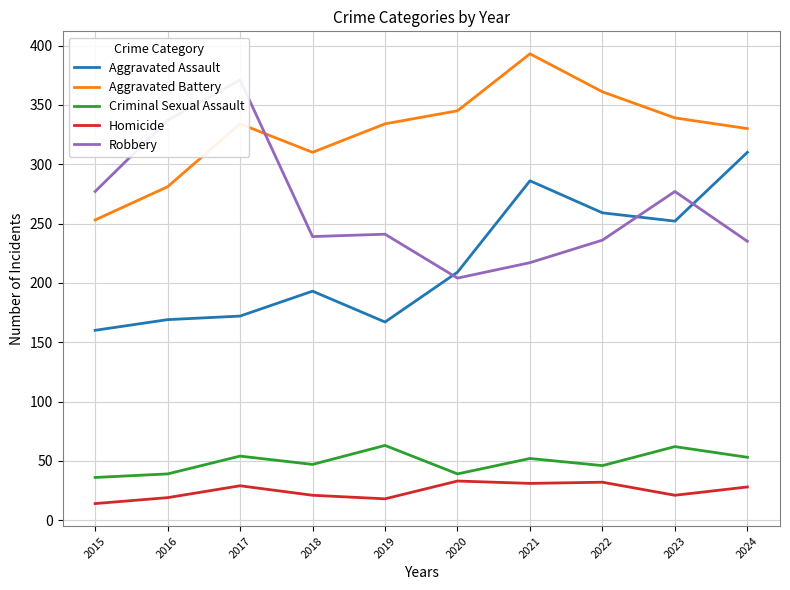

At how many categories does at least one series exceed 179?

10